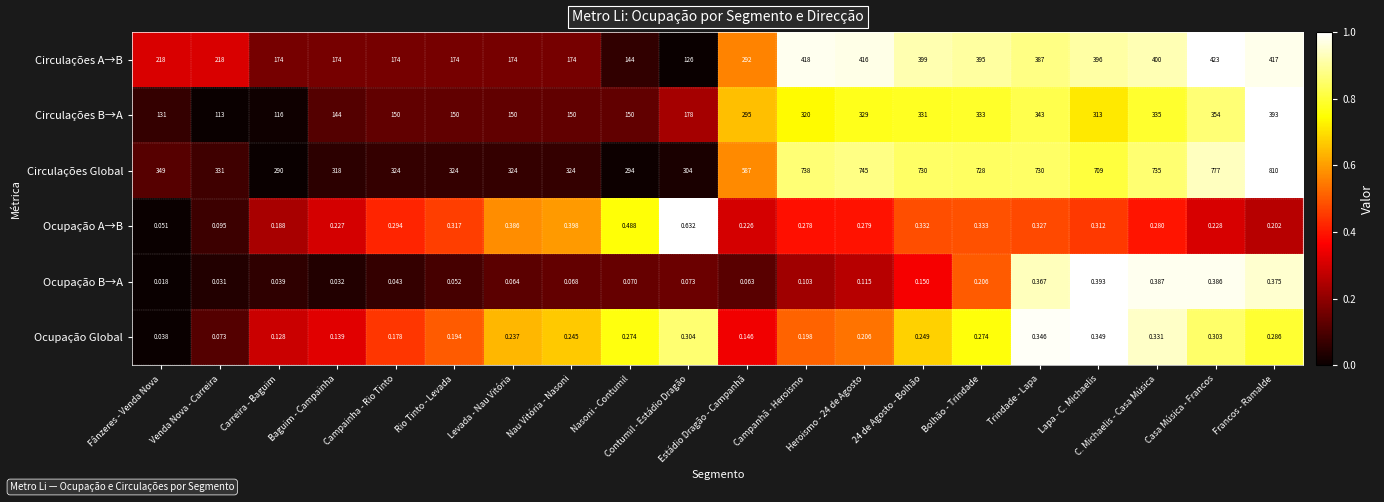

Which category has the highest value across all series?

Francos - Ramalde